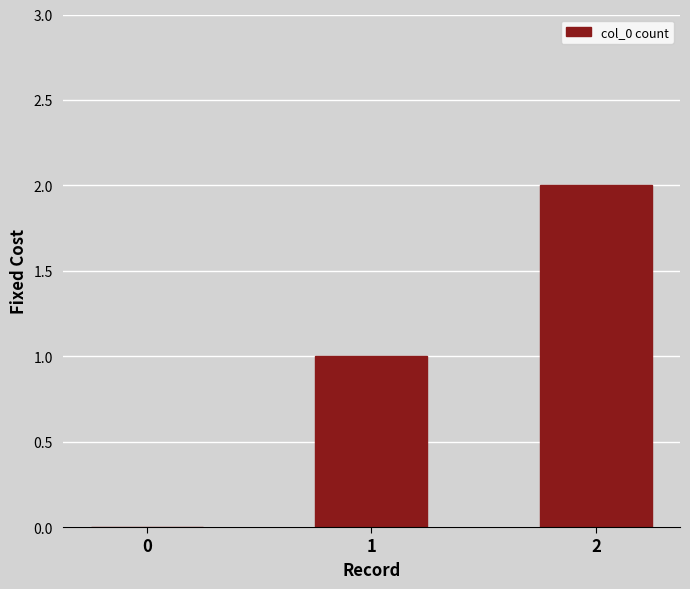

What is the sum of all values?

3